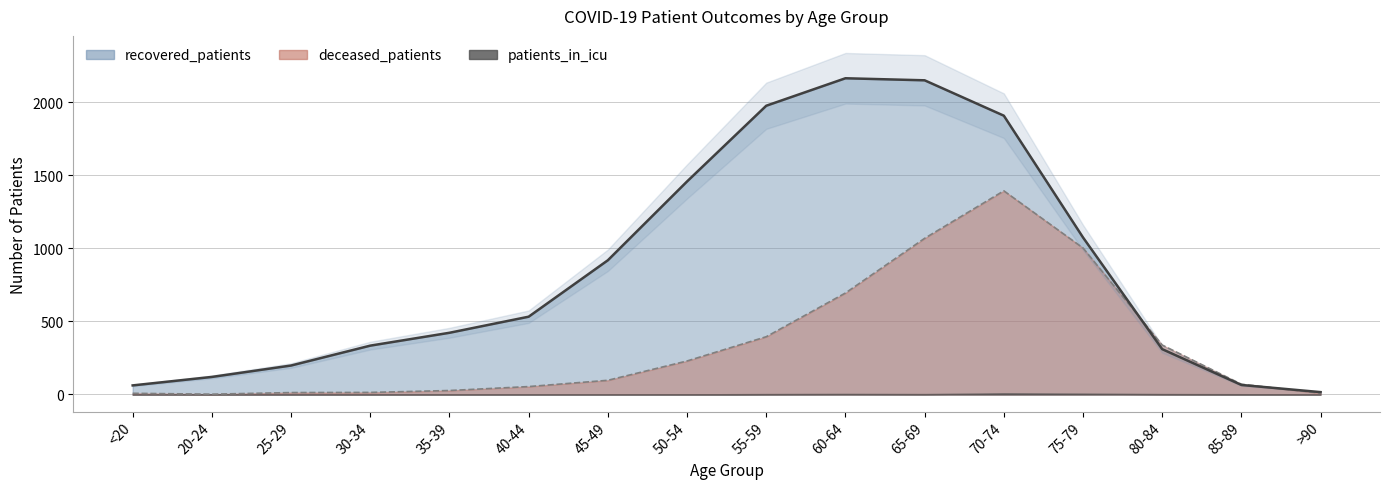

Is the value of deceased_patients at 35-39 greater than the value of recovered_patients at 65-69?

No